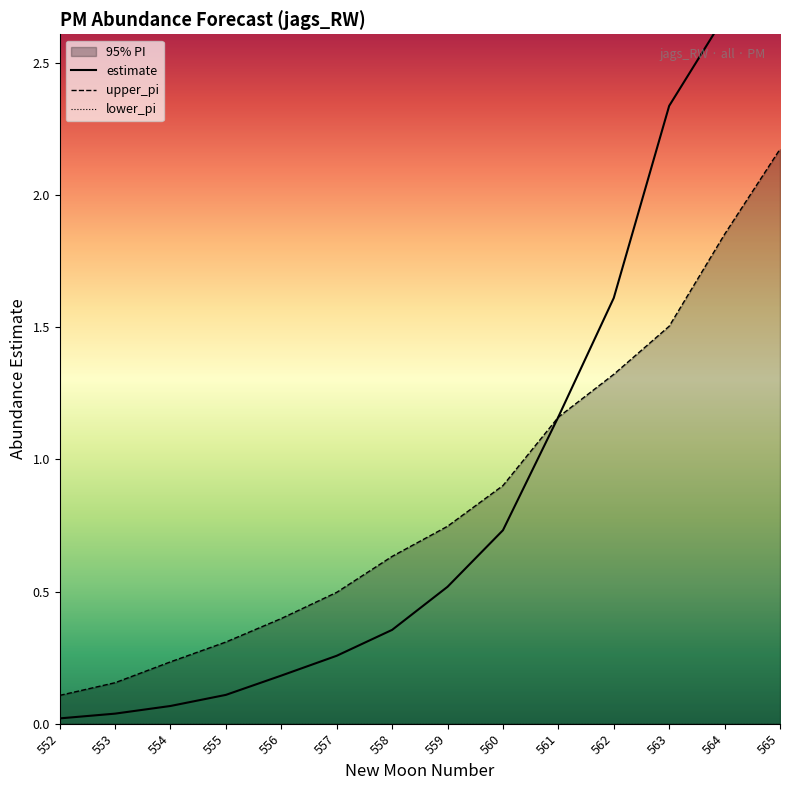

How many times do upper_pi and estimate cross each other?

1